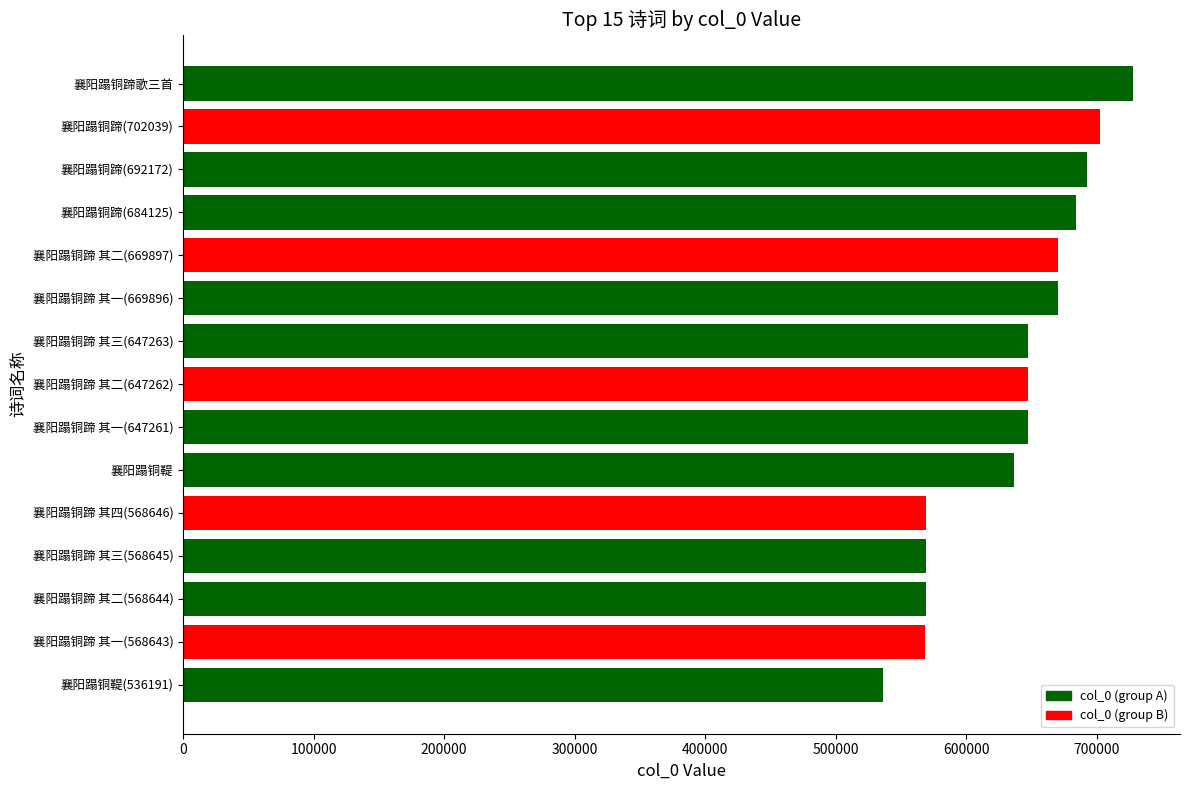

Count the number of categories in the chart.

15